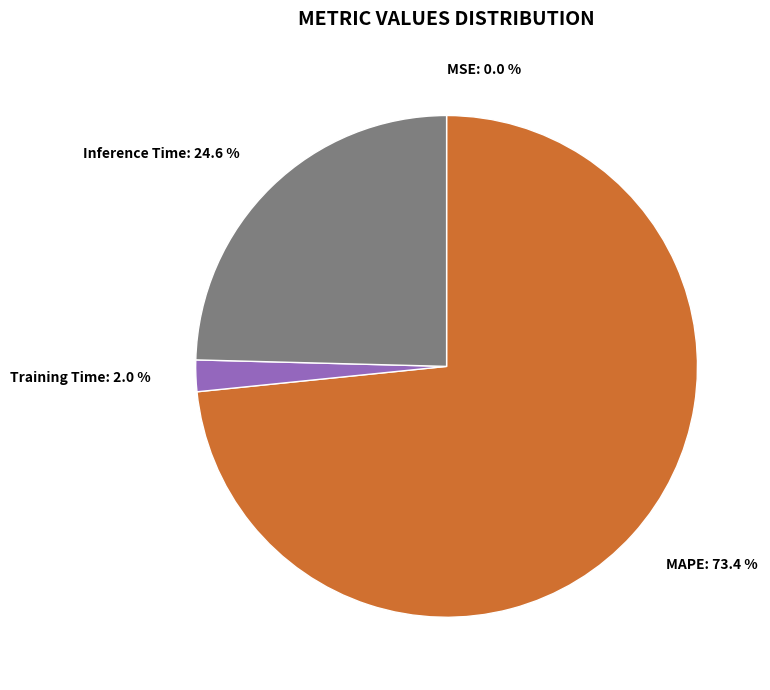

What is the ratio of the value at MAPE: 73.4 % to the value at Inference Time: 24.6 %?

3.0